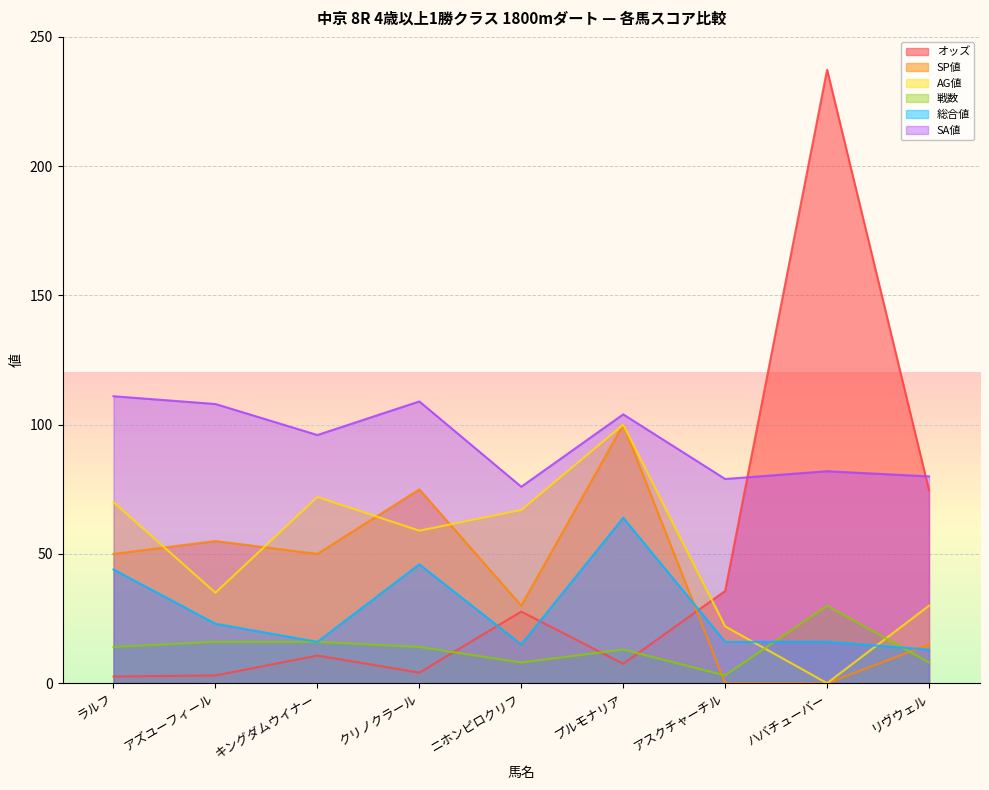

Count the number of data series in this chart.

6